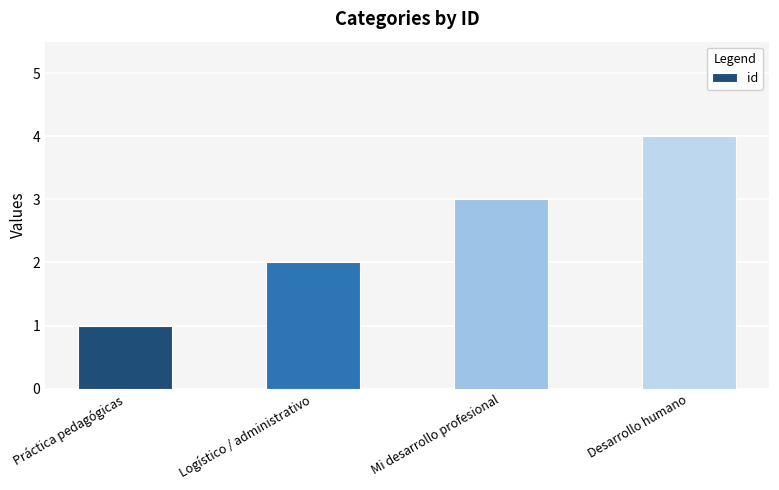

The chart shows a value of 2 at Desarrollo humano. True or false?

False